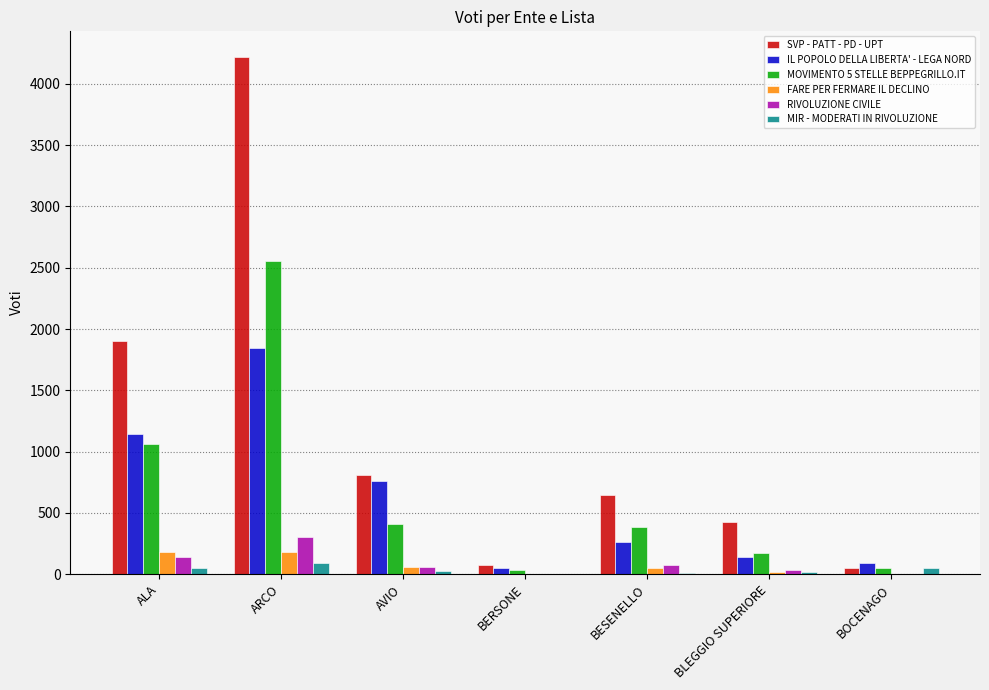

What are all the series names shown in the legend?

SVP - PATT - PD - UPT, IL POPOLO DELLA LIBERTA' - LEGA NORD, MOVIMENTO 5 STELLE BEPPEGRILLO.IT, FARE PER FERMARE IL DECLINO, RIVOLUZIONE CIVILE, MIR - MODERATI IN RIVOLUZIONE